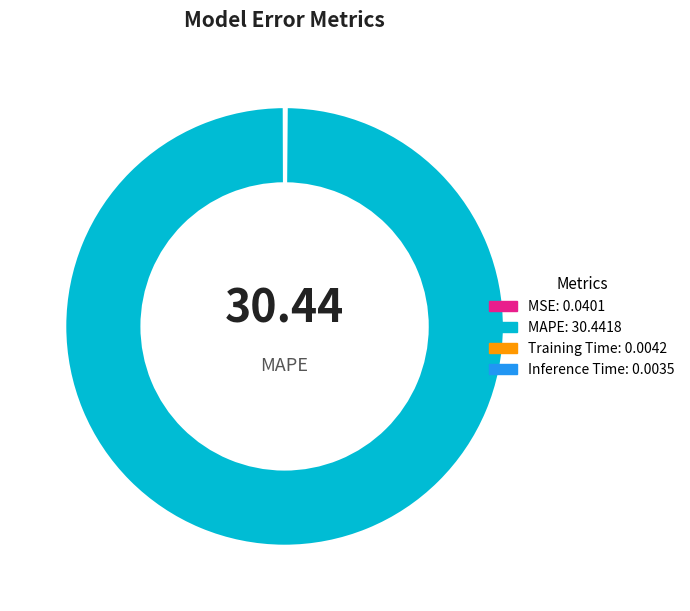

Is there a majority slice in this chart?

Yes